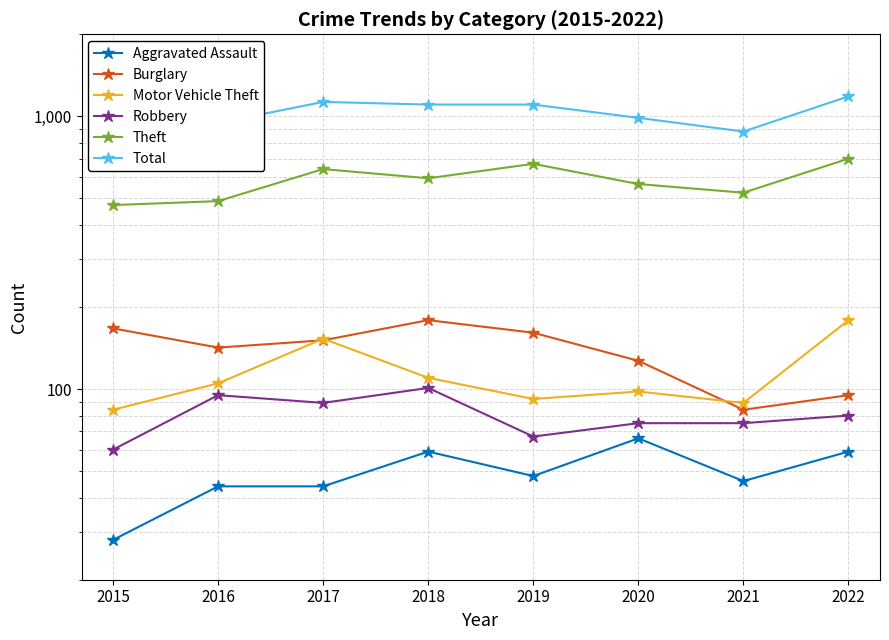

What are all the series names shown in the legend?

Aggravated Assault, Burglary, Motor Vehicle Theft, Robbery, Theft, Total